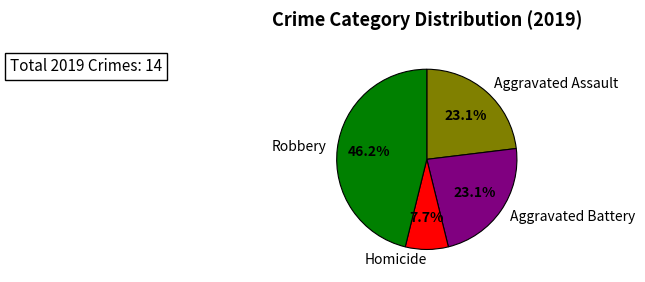

What percentage do Aggravated Battery and Robbery together represent?

69.2%